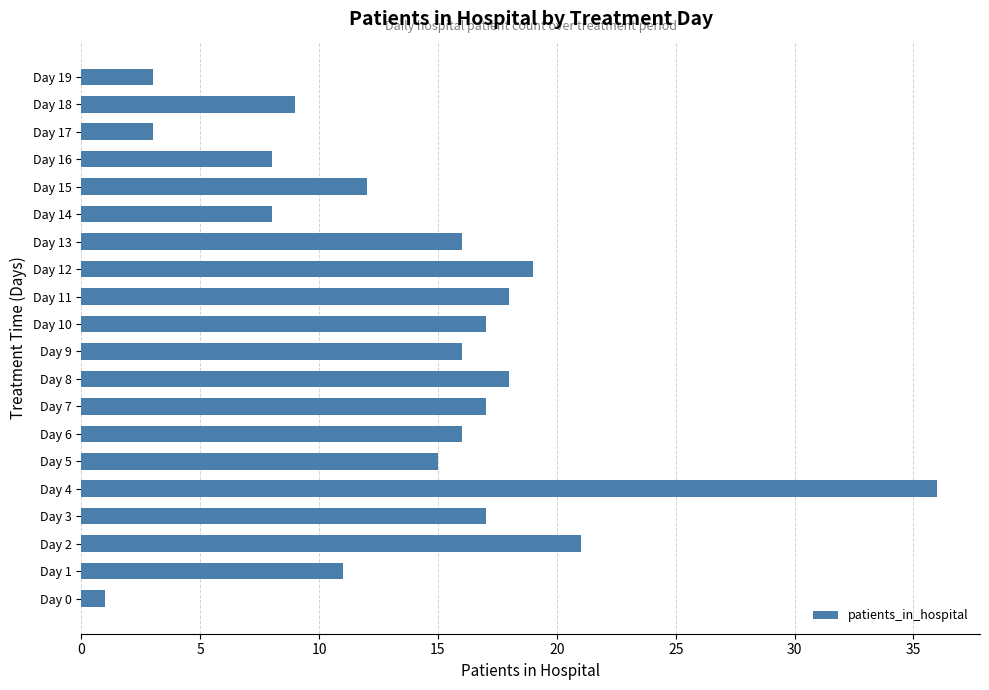

What is the difference between the second highest and minimum values?

20